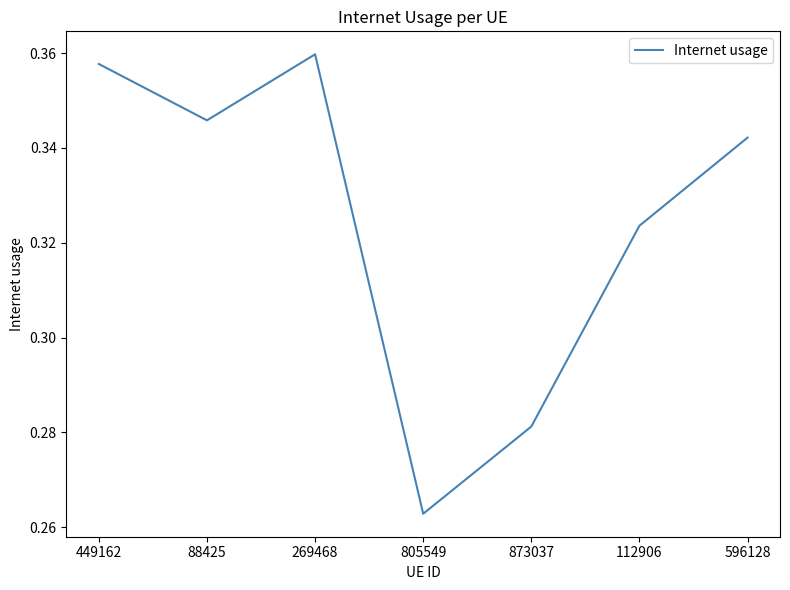

The value at 88425 is 0.5. True or false?

False